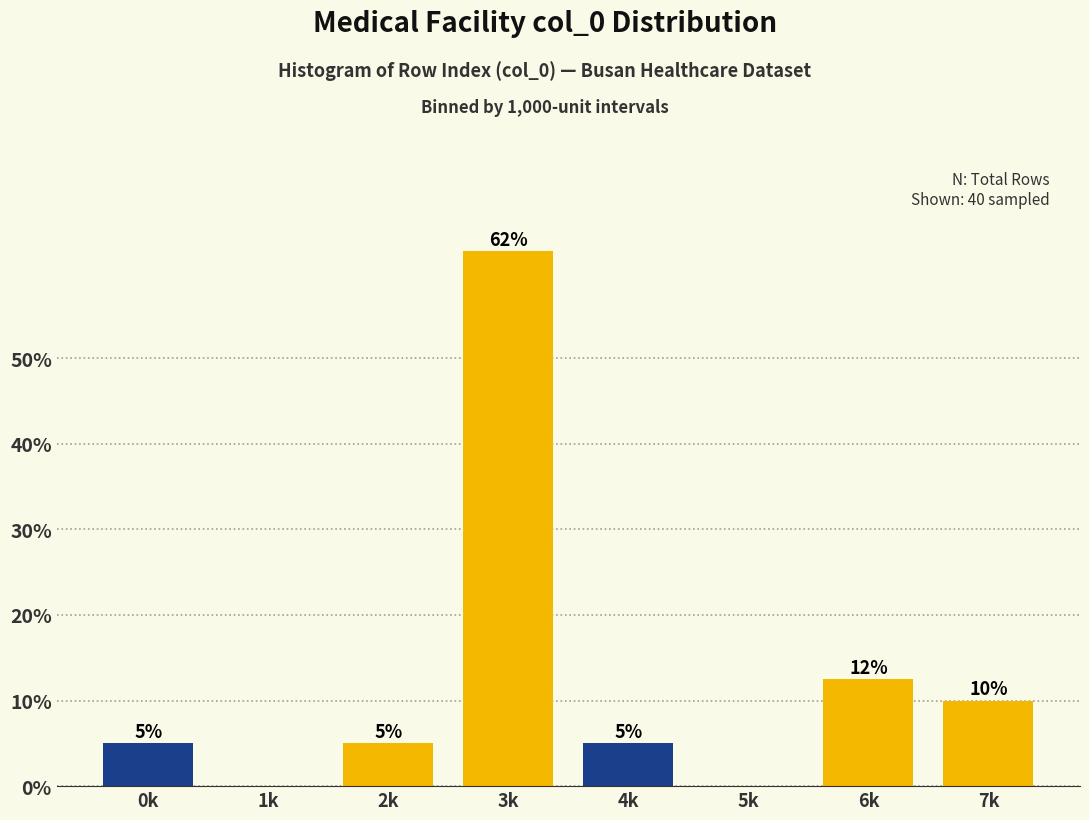

The value at 1k is 23.9. True or false?

False